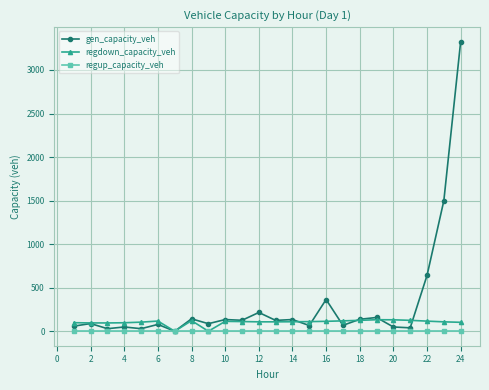

Does the chart display data point markers on the line(s)?

Yes